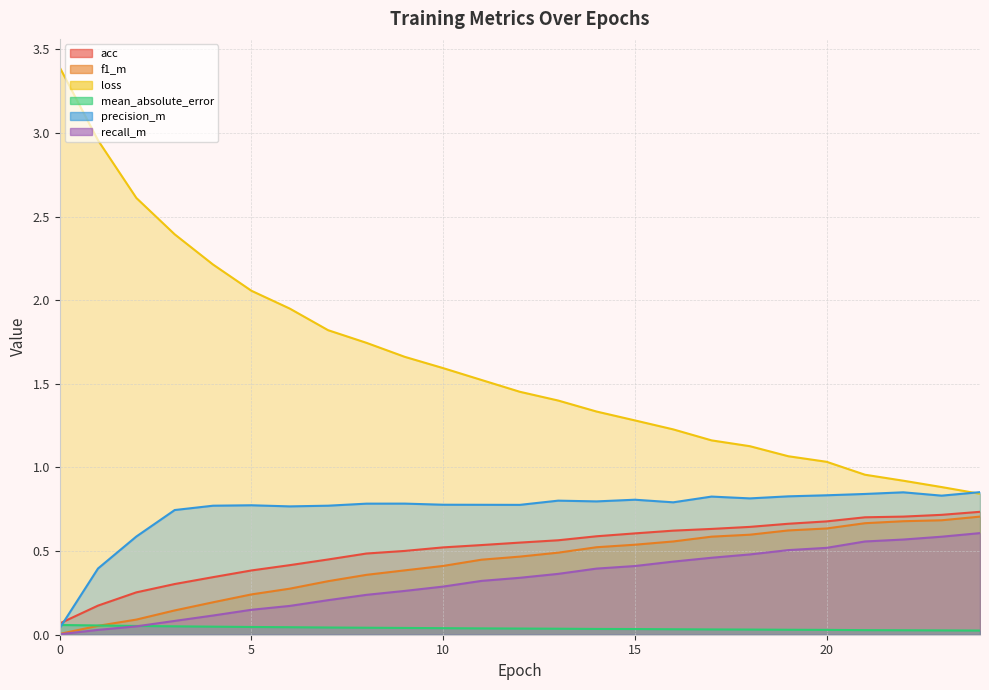

What is the spread (max minus min) of values at 24?

0.8